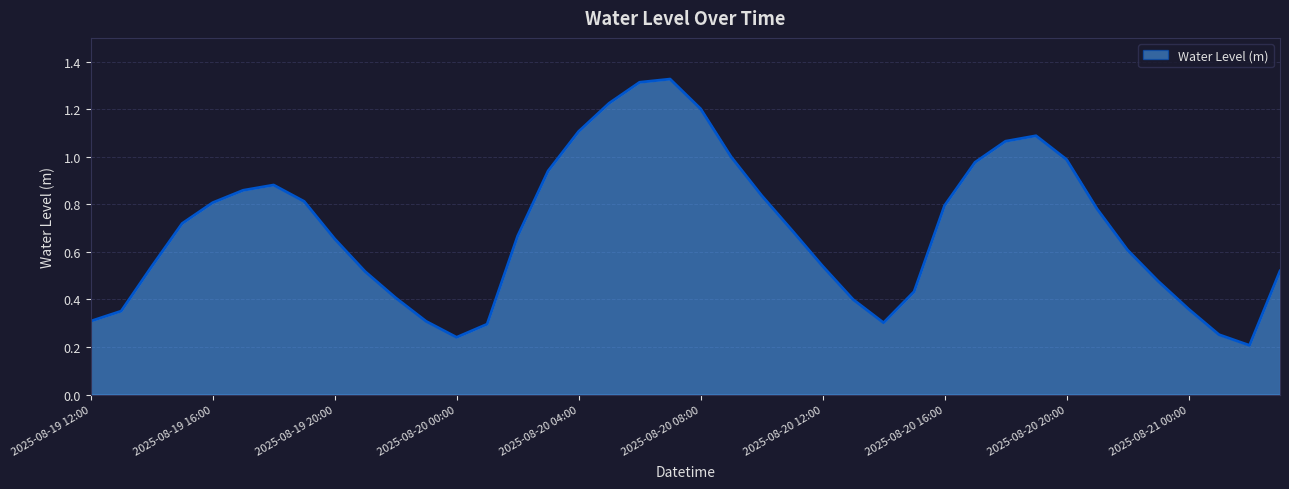

Is this an area chart (filled region under the line)?

Yes